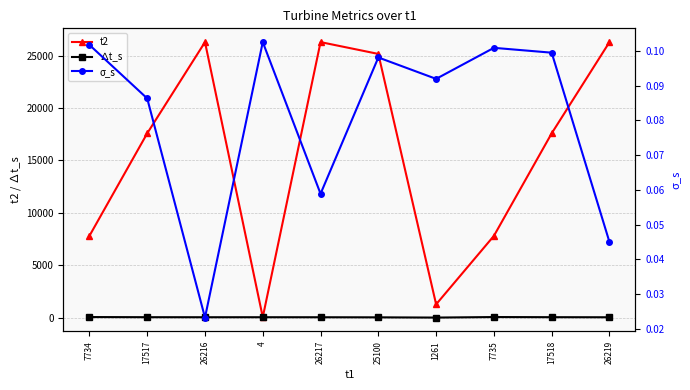

What is the lowest value of the t2 series?

69